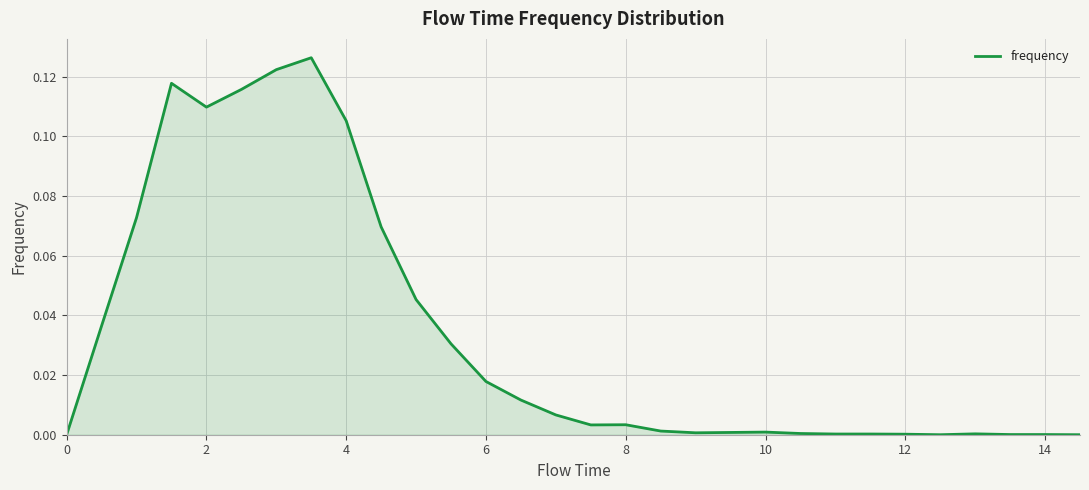

Is it true that the value at 4 is 0.2?

False